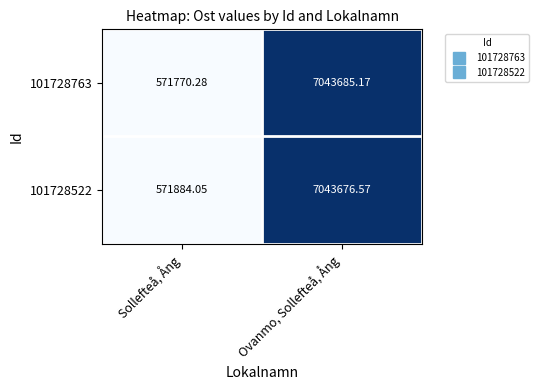

Which category has the lowest value in the 101728763 series?

Sollefteå, Ång